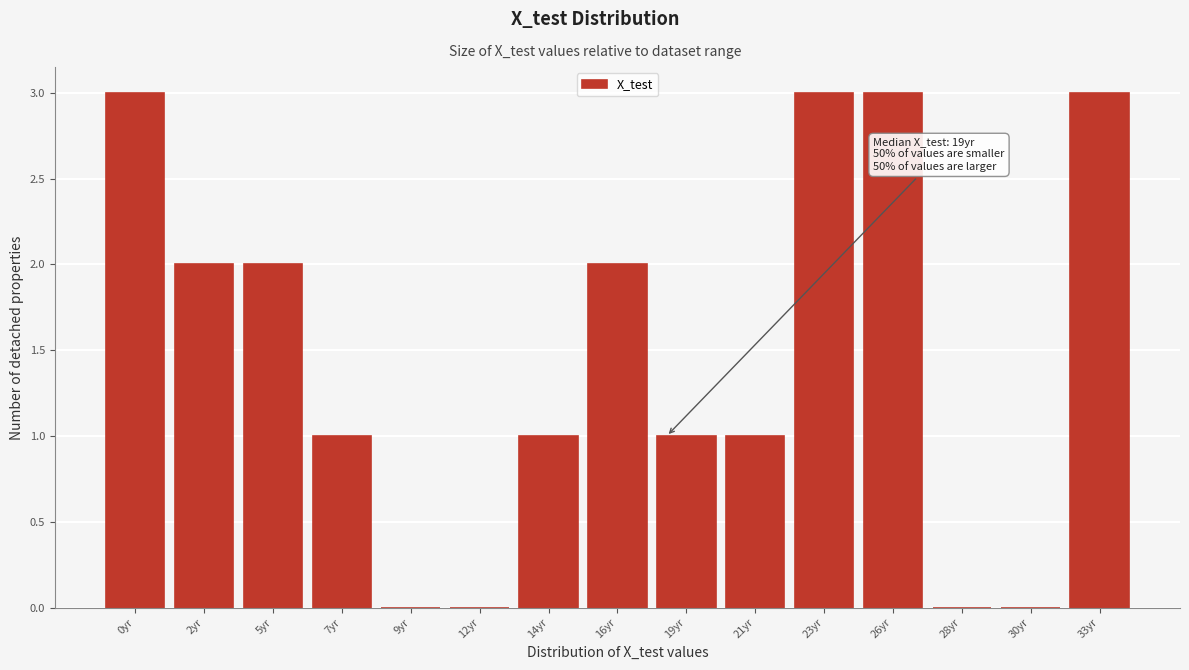

Reading left to right, what are all the values shown in this chart?

0yr=3	2yr=2	5yr=2	7yr=1	9yr=0	12yr=0	14yr=1	16yr=2	19yr=1	21yr=1	23yr=3	26yr=3	28yr=0	30yr=0	33yr=3